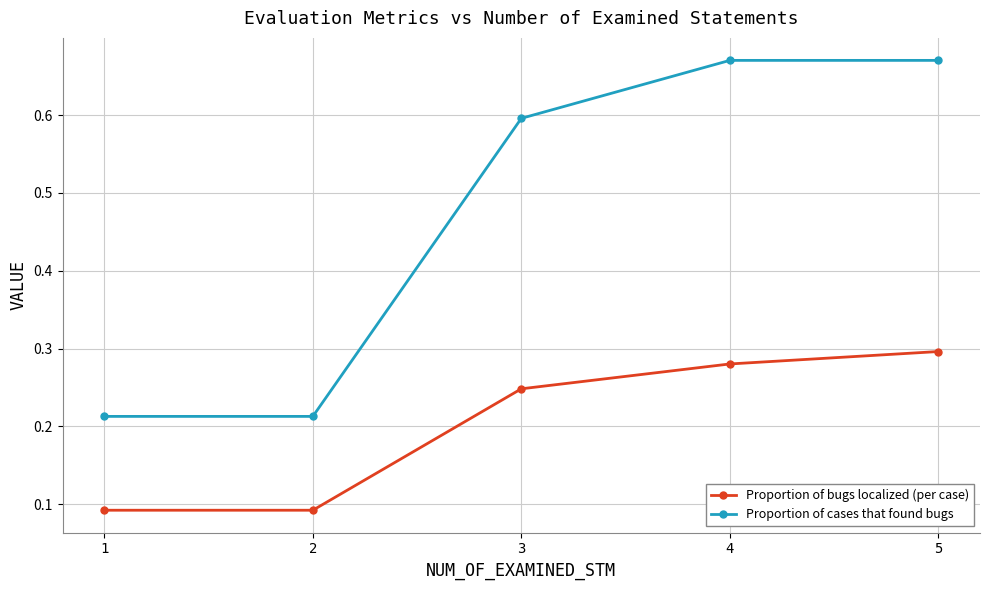

How many Proportion of bugs localized (per case) values are between 0 and 1?

5